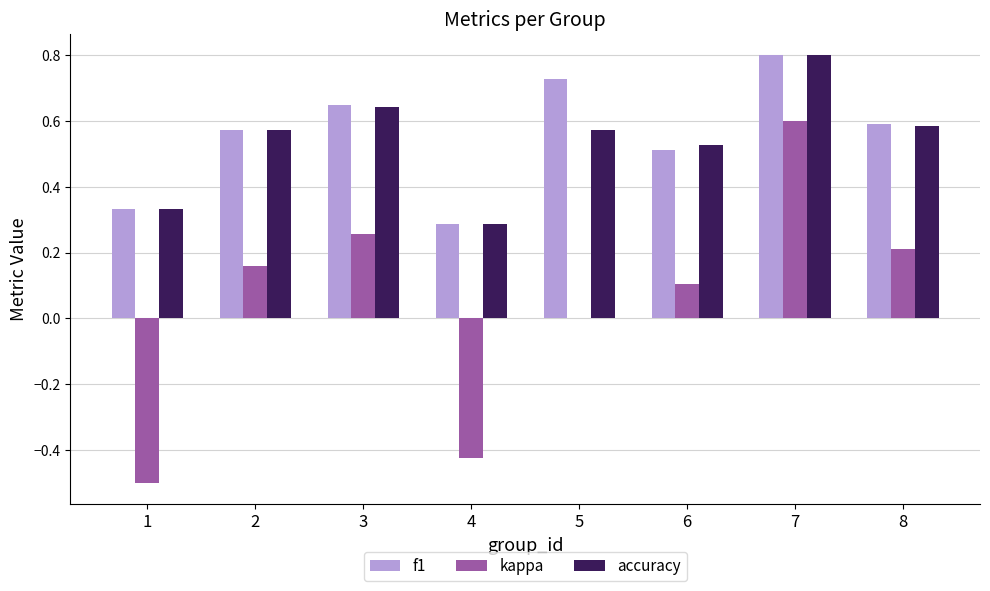

What is the sum of all f1 values?

4.5